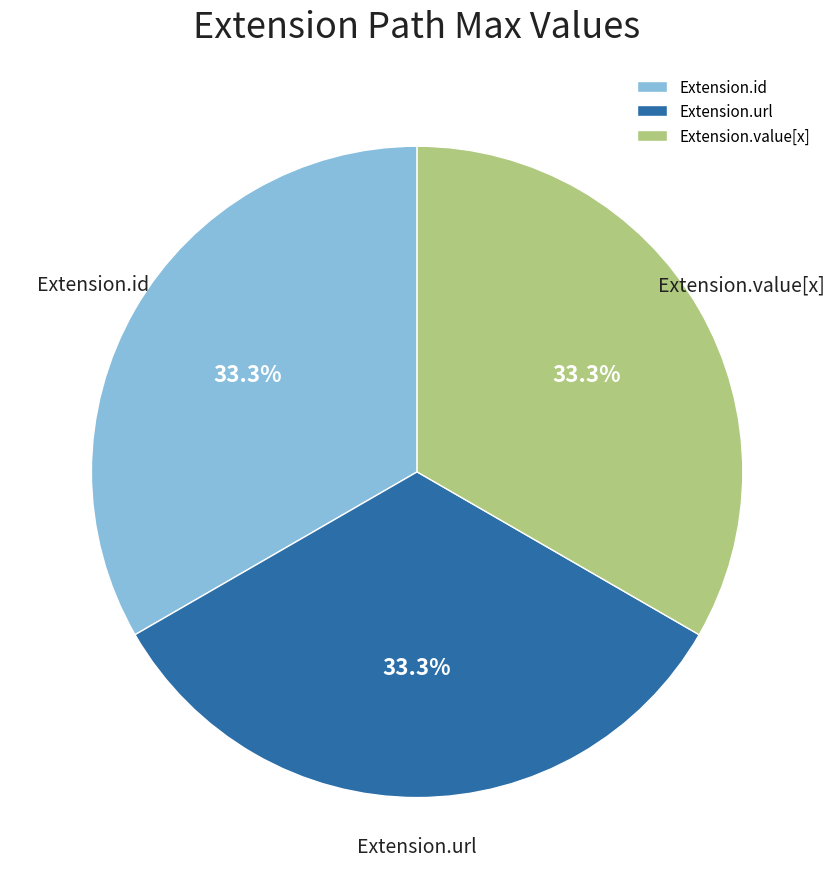

Does Extension.value[x] account for over 50% of the chart?

No